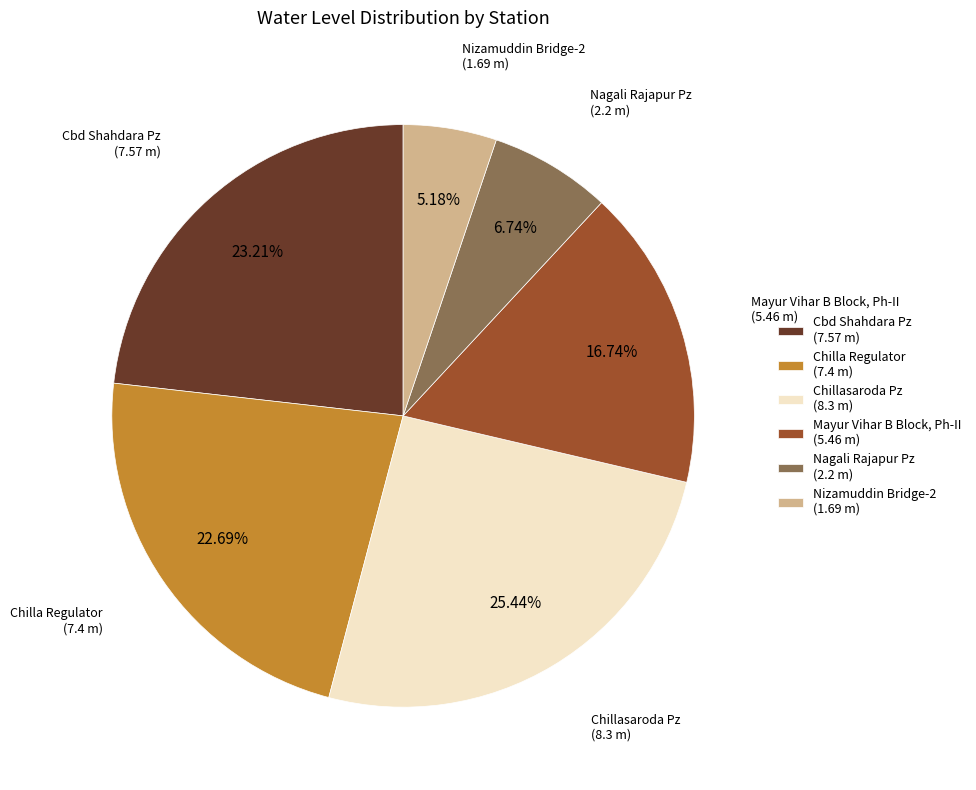

To the nearest percent, what portion does Nagali Rajapur Pz represent?

7%